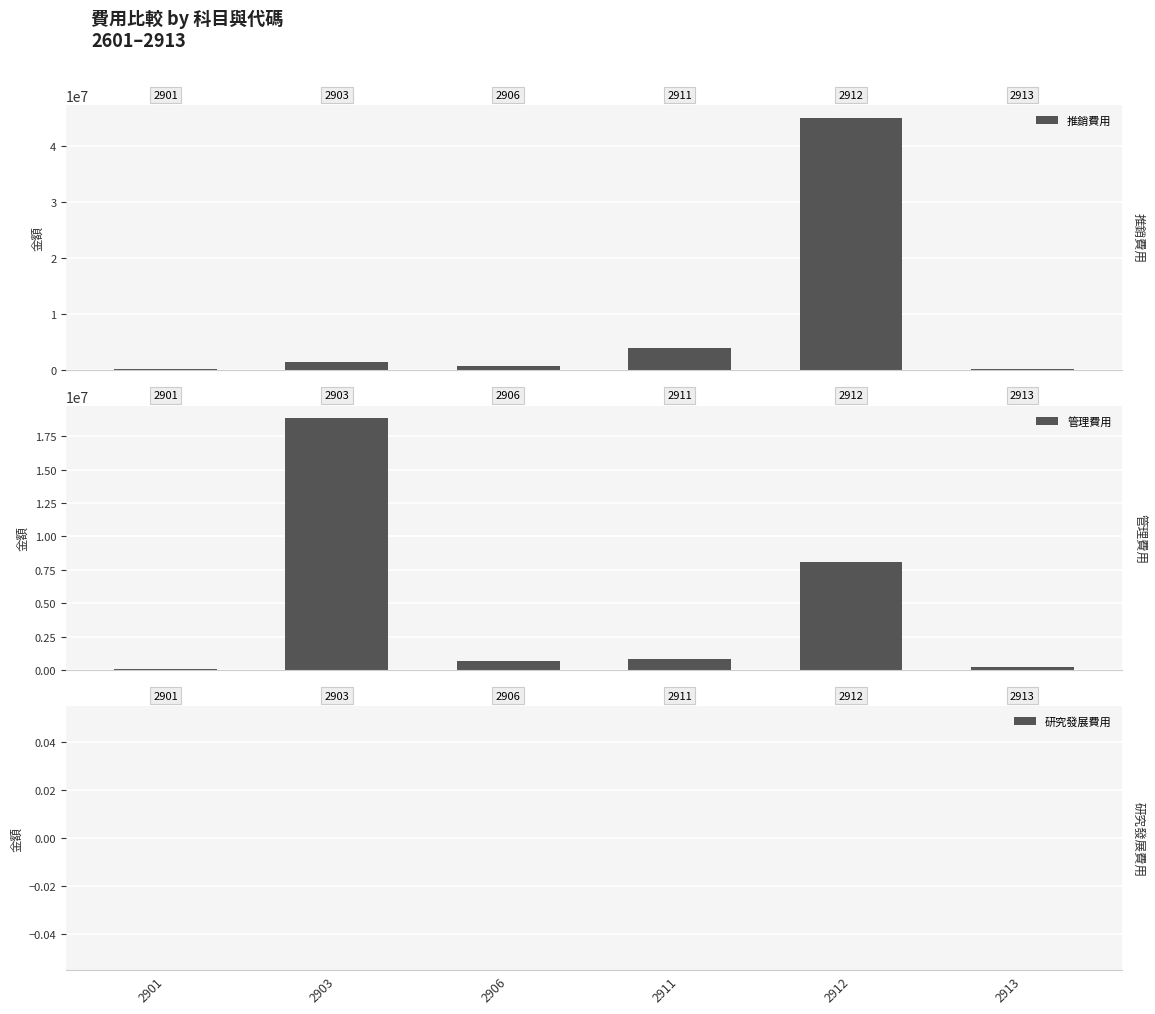

Is the value of 研究發展費用 at 2906 greater than the value of 推銷費用 at 2901?

No